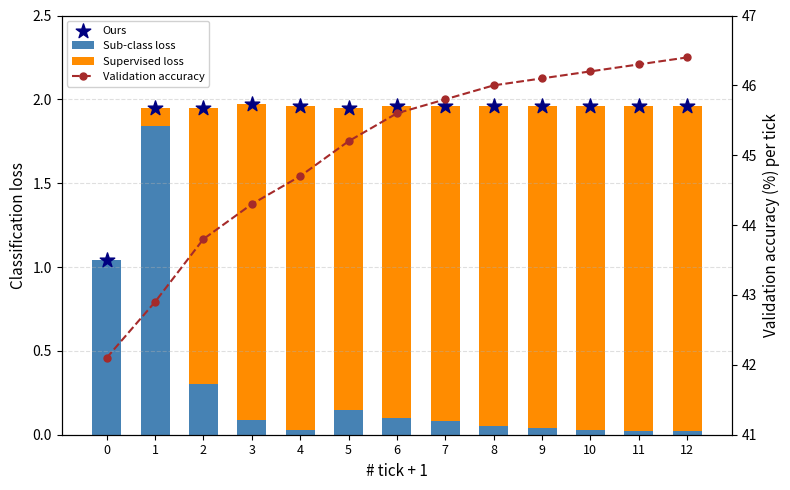

At how many categories does at least one series exceed 5?

13